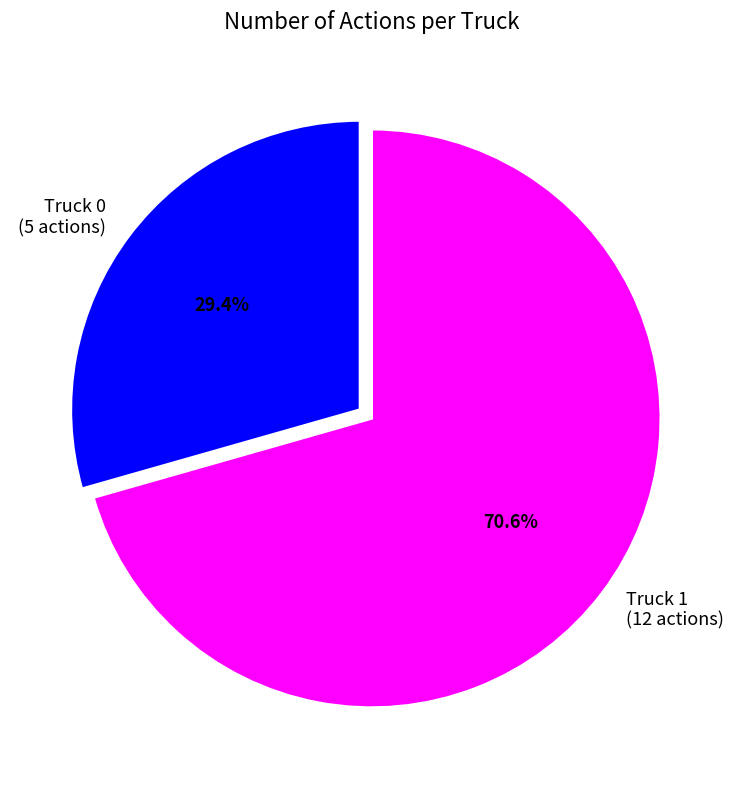

How many segments does this pie chart have?

2